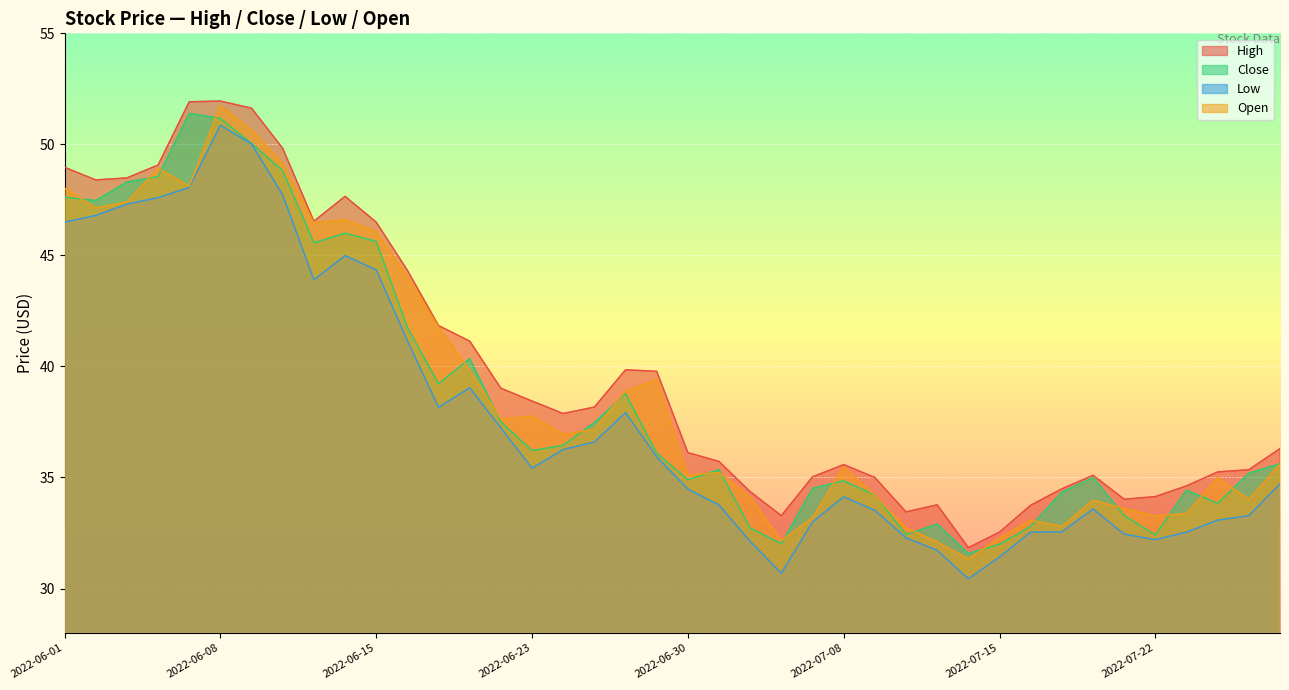

True or false: Open and Low intersect in this chart.

False